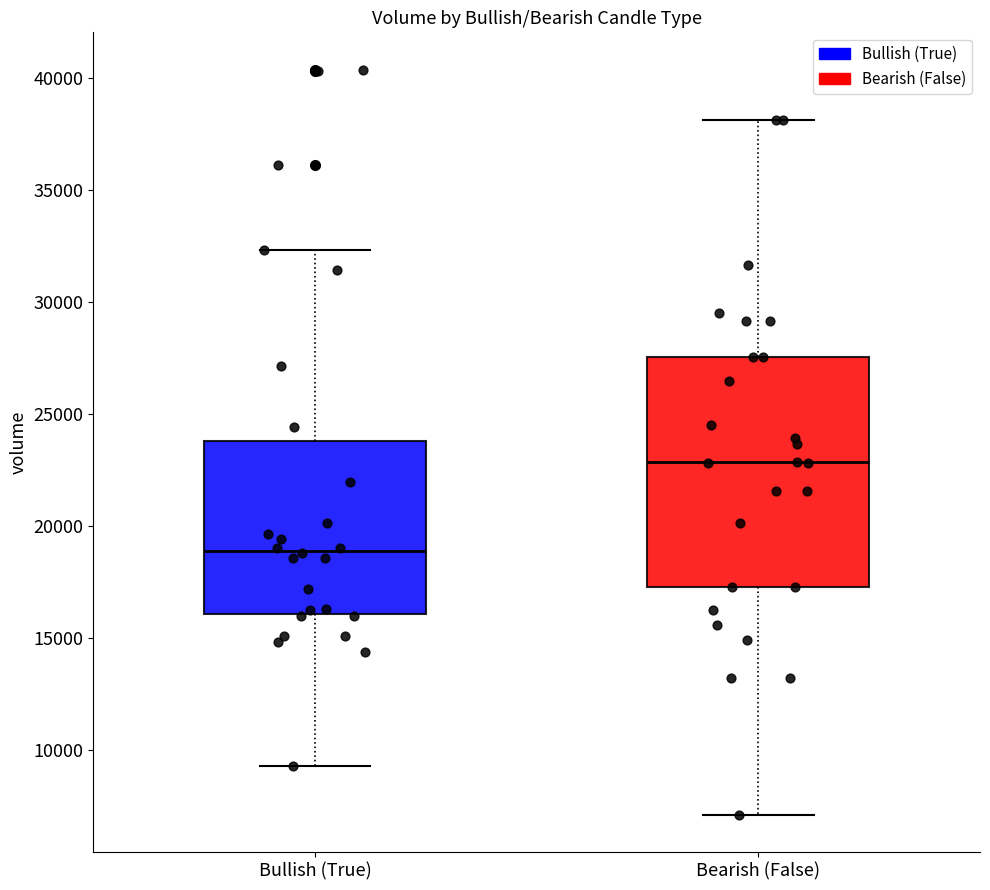

Reading left to right, read every box against the y-axis: the position of its median line, the range the box covers, and the ends of its whiskers. The values are not printed on the chart, so give them approximately, as read against the axis.

Bullish (True): median 19000, box 16000 to 24000, whiskers 9500 to 32500
Bearish (False): median 23000, box 17500 to 27500, whiskers 7000 to 38000